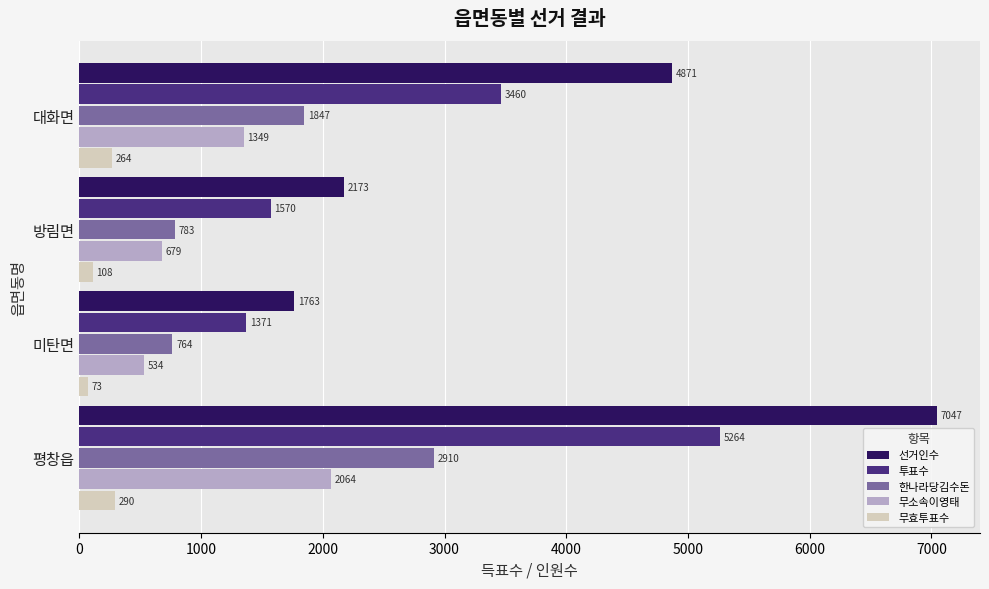

What is the maximum value for 무소속이영태?

2064